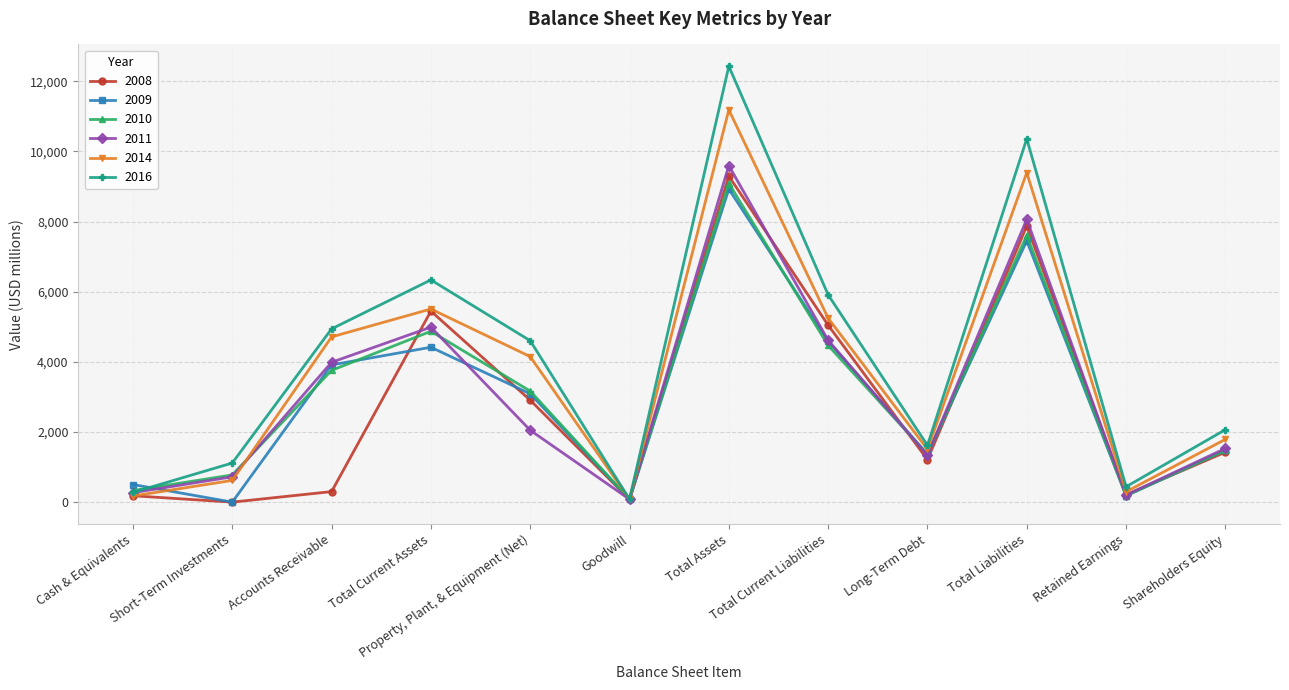

Rank the categories by 2009 value from highest to lowest.

Total Assets, Total Liabilities, Total Current Liabilities, Total Current Assets, Accounts Receivable, Property, Plant, & Equipment (Net), Shareholders Equity, Long-Term Debt, Cash & Equivalents, Retained Earnings, Goodwill, Short-Term Investments